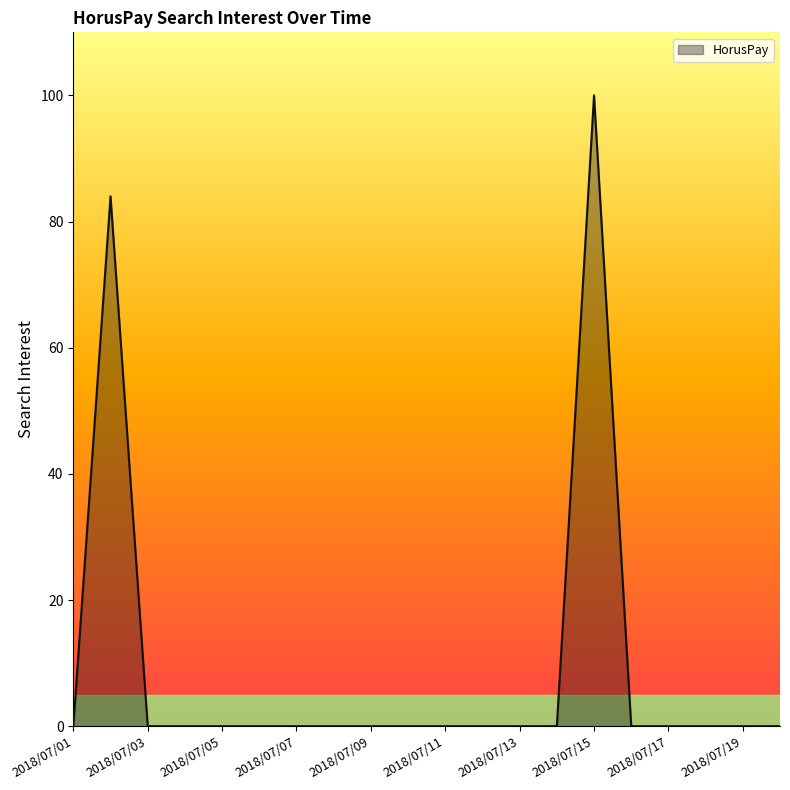

What is the difference between the maximum and minimum values?

100